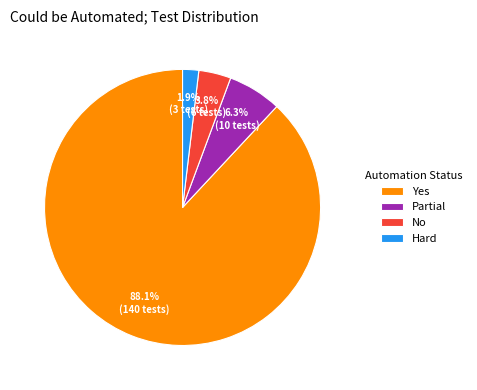

To the nearest percent, what percentage of the pie is Hard?

2%